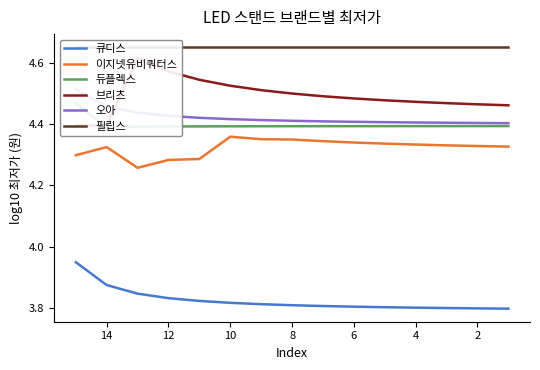

What are all the series names shown in the legend?

큐디스, 이지넷유비쿼터스, 듀플렉스, 브리츠, 오아, 필립스